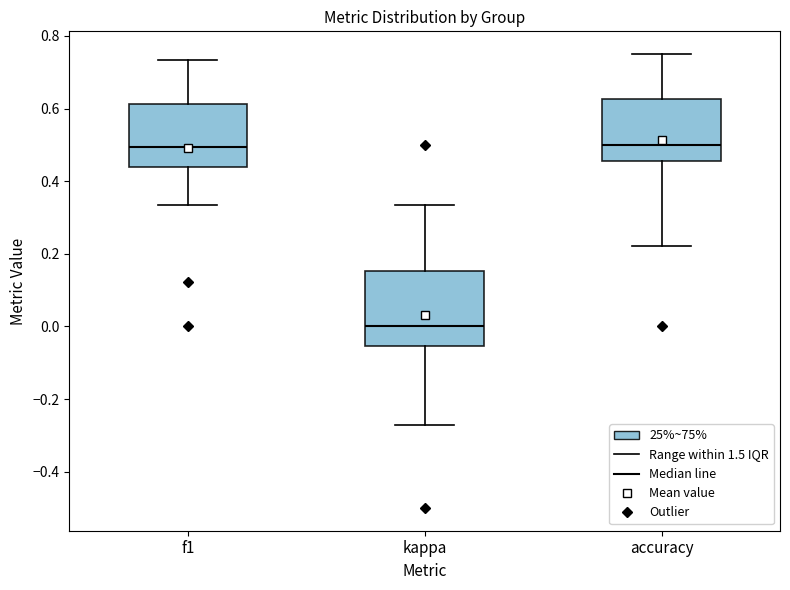

Reading left to right, transcribe this box plot: for each box, give where its median line is, the range the box spans, and where its two whiskers end, as read against the y-axis. The values are not printed on the chart, so give them approximately, as read against the axis.

f1: median 0.50, box 0.44 to 0.62, whiskers 0.34 to 0.74
kappa: median 0.00, box -0.06 to 0.16, whiskers -0.28 to 0.34
accuracy: median 0.50, box 0.46 to 0.62, whiskers 0.22 to 0.76